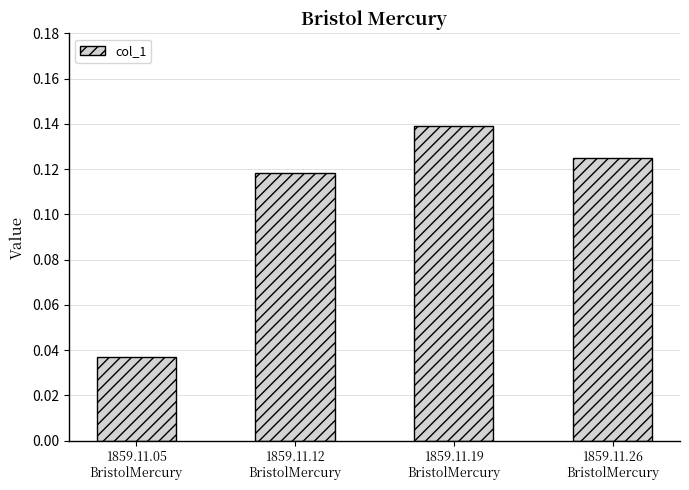

Count the values in the range 0 to 1.

4